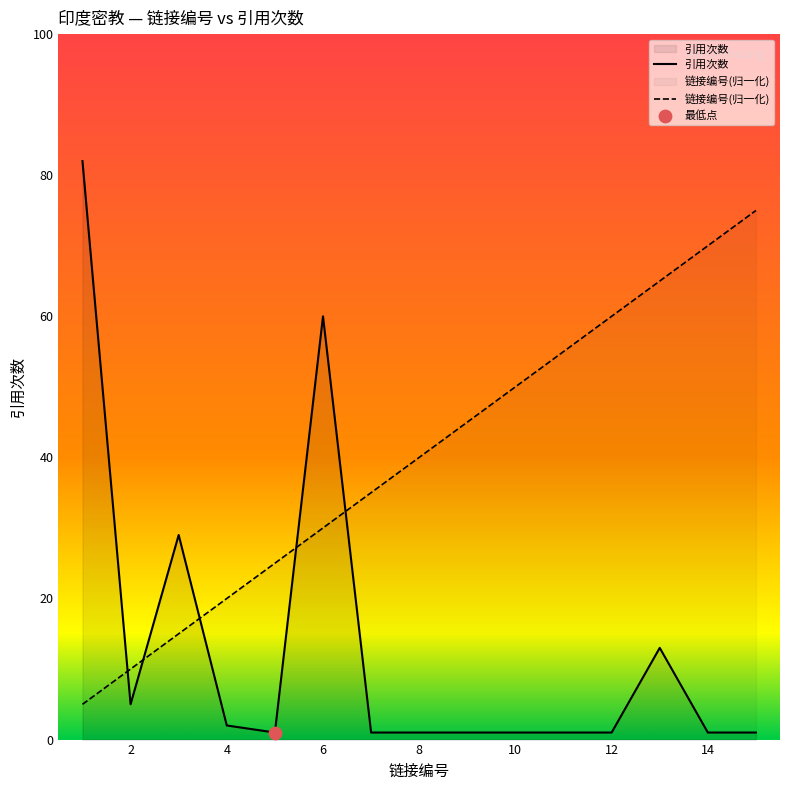

At which category is the sum across all series the highest?

6